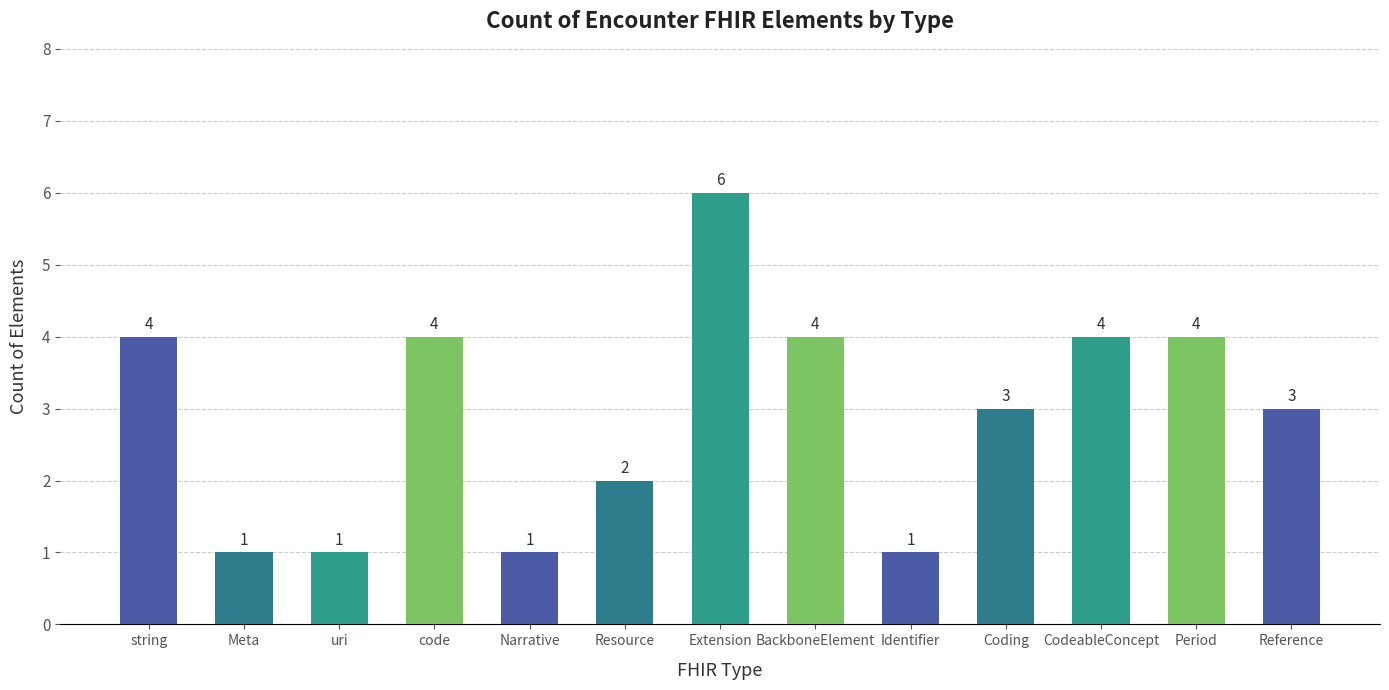

What is the difference between the maximum and minimum values?

5